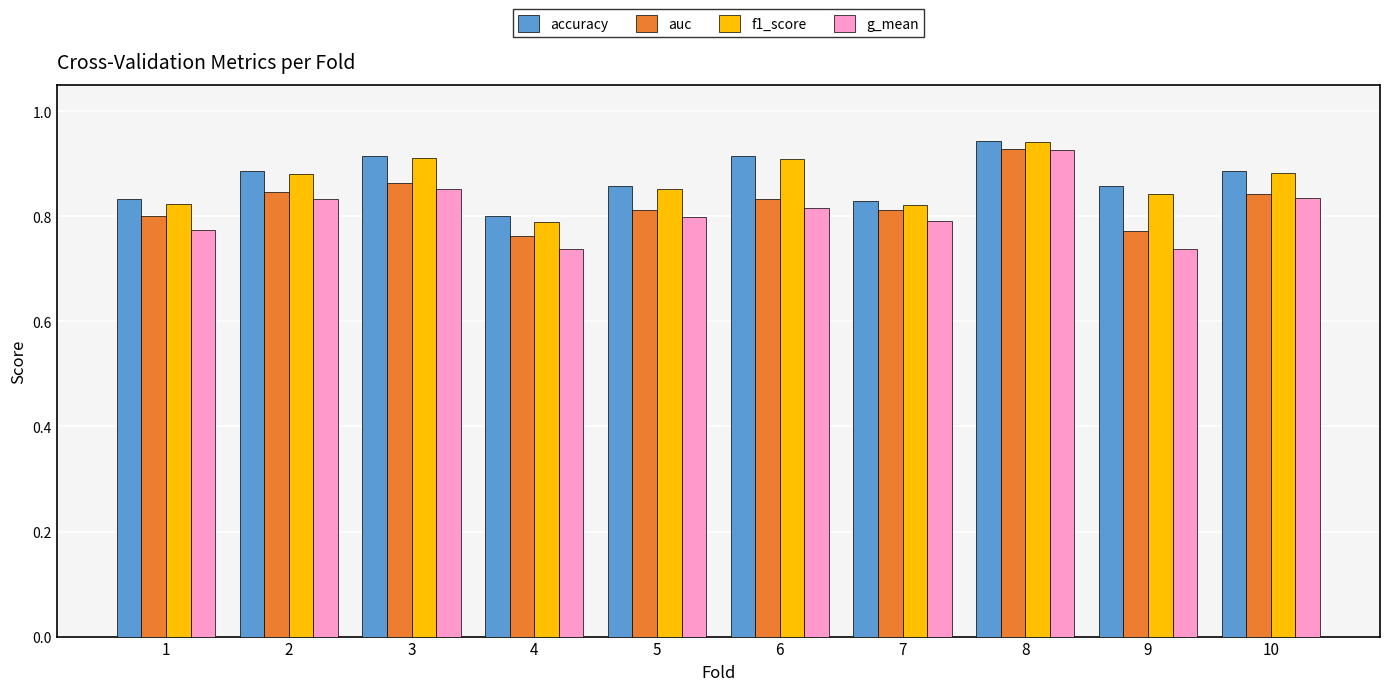

What is the difference between the maximum and minimum values in the f1_score series?

0.2